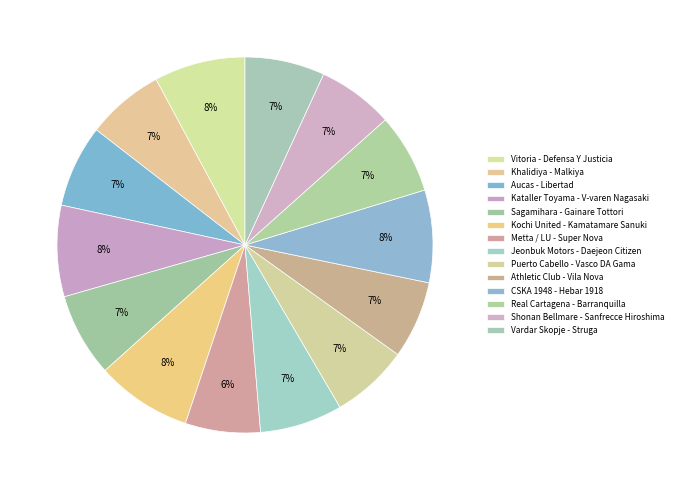

How many slices are in this pie chart?

14